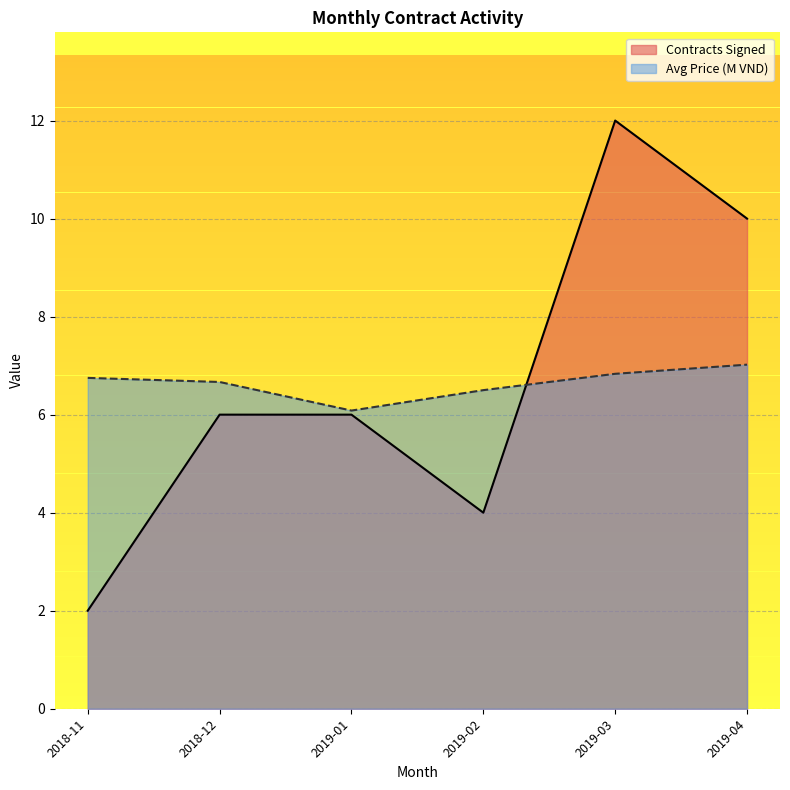

At which category is the sum across all series the highest?

2019-03